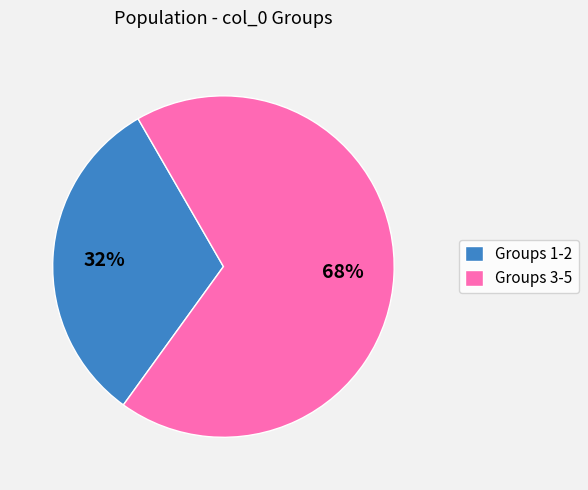

Is it true that Groups 1-2 is 38% of the pie?

False